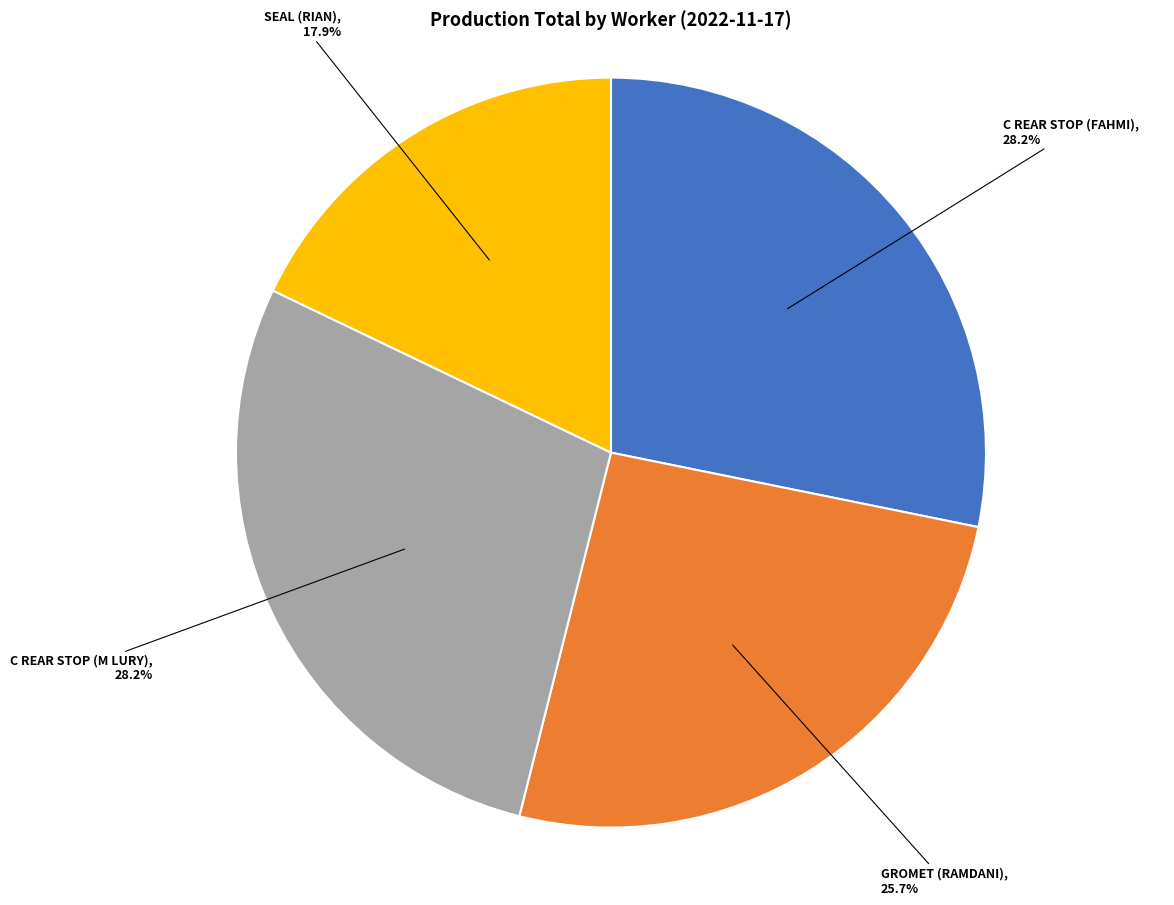

Does any single category account for the majority?

No